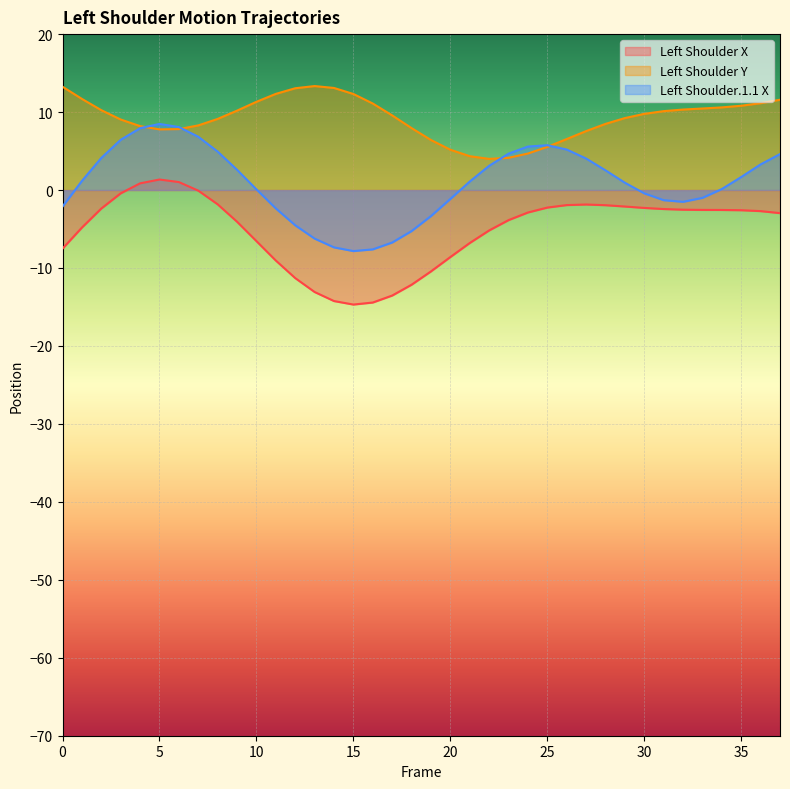

Is it true that Left_Shoulder.1.1 X equals 0.9 at 29?

True